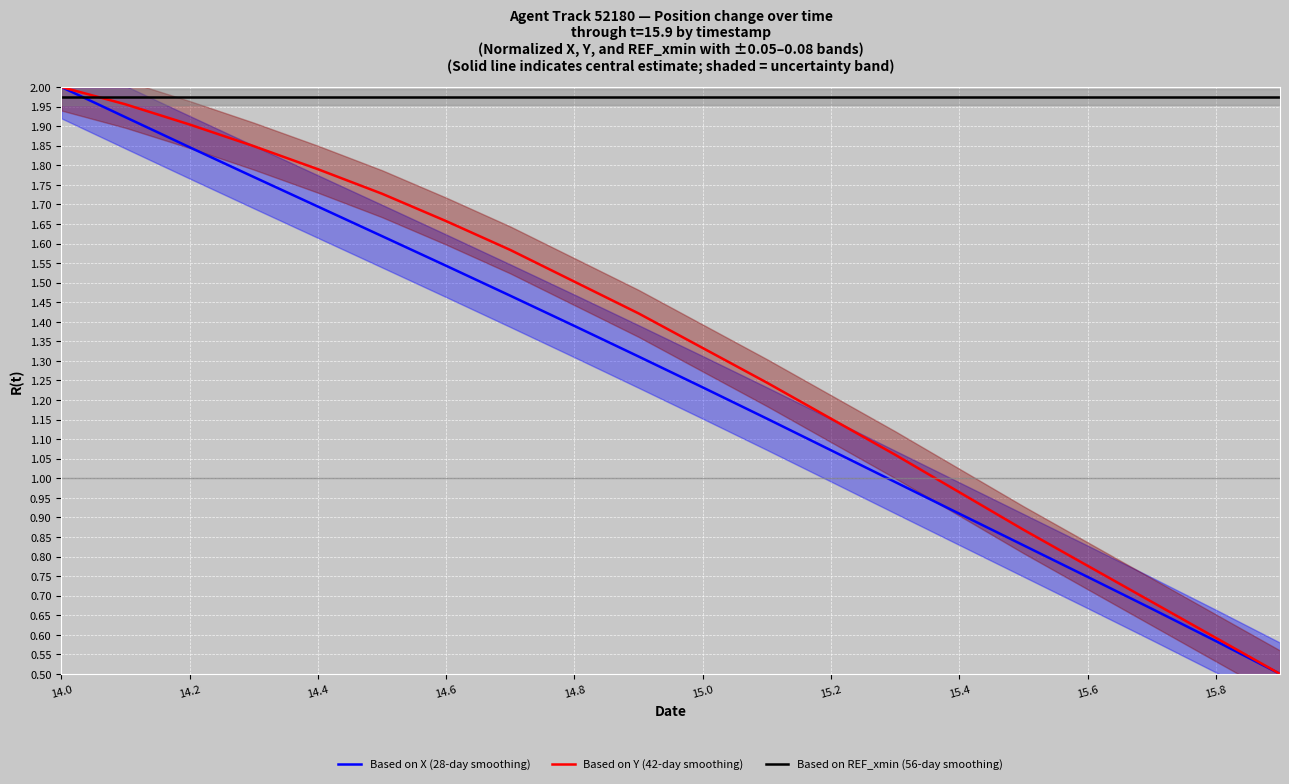

How many intersections are there between Based on X (28-day smoothing) and Based on REF_xmin (56-day smoothing)?

1